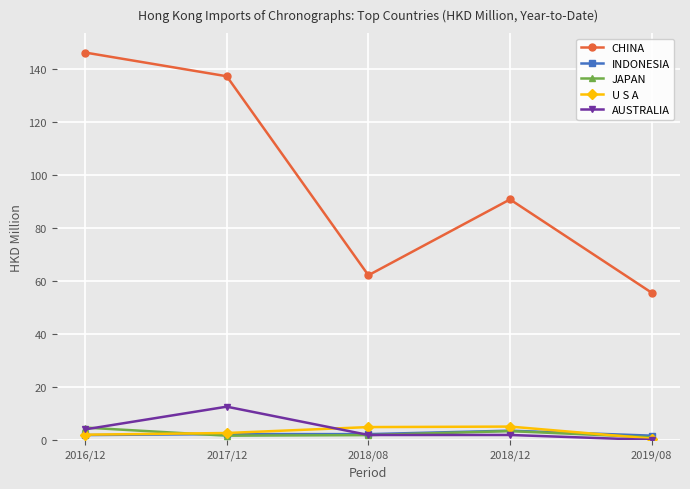

At which category does CHINA reach its first local peak?

2018/12